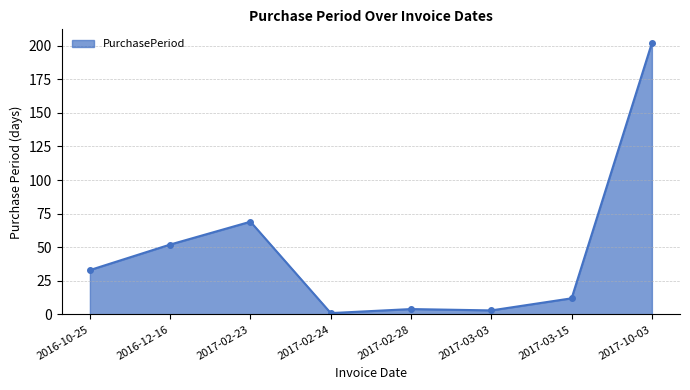

At which category does the chart reach its peak across all series?

2017-10-03